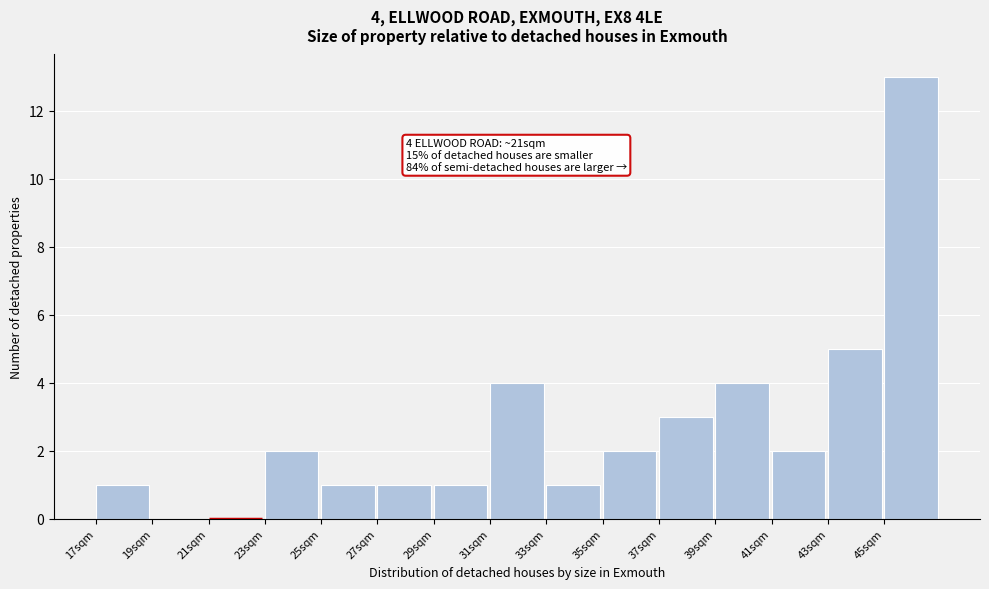

Over which range of the x-axis is the bar tallest?

45 to 47